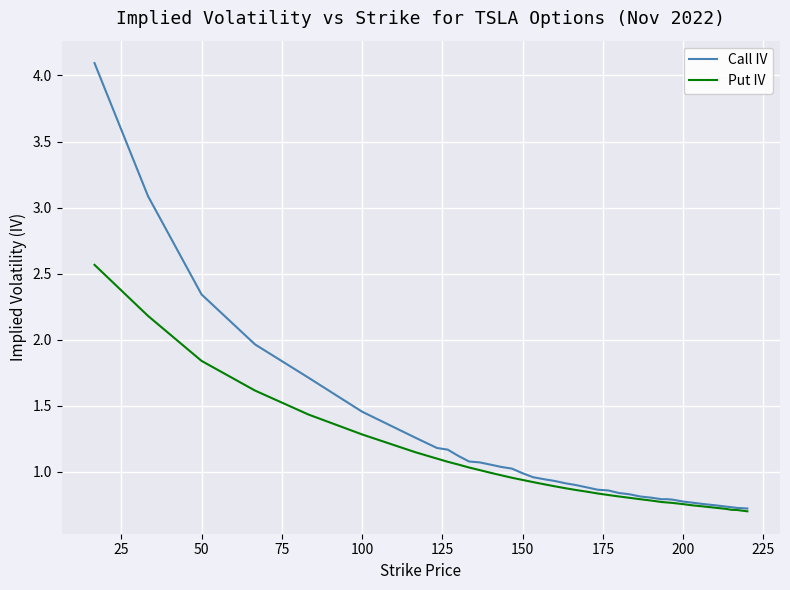

Rank the series by their maximum value, from lowest to highest.

Put IV, Call IV